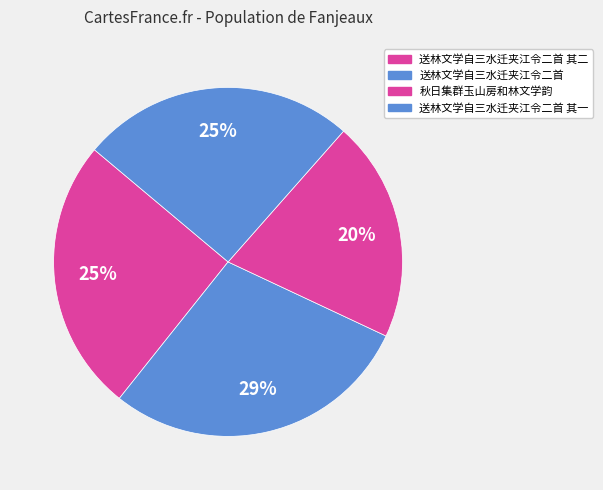

To the nearest percent, what is the average slice percentage?

25%